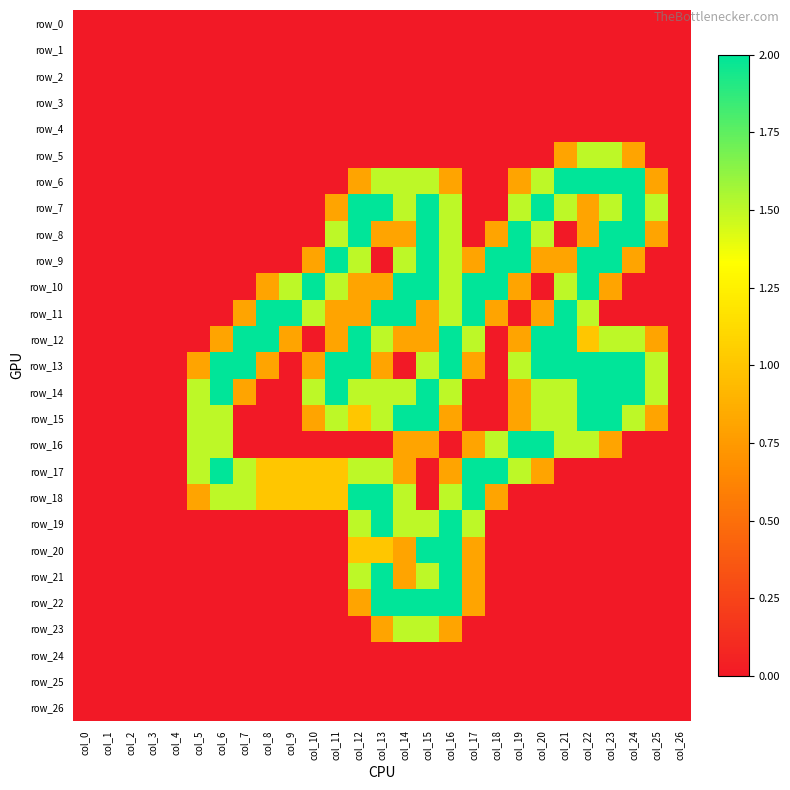

Which series has the largest total across all categories?

row_13